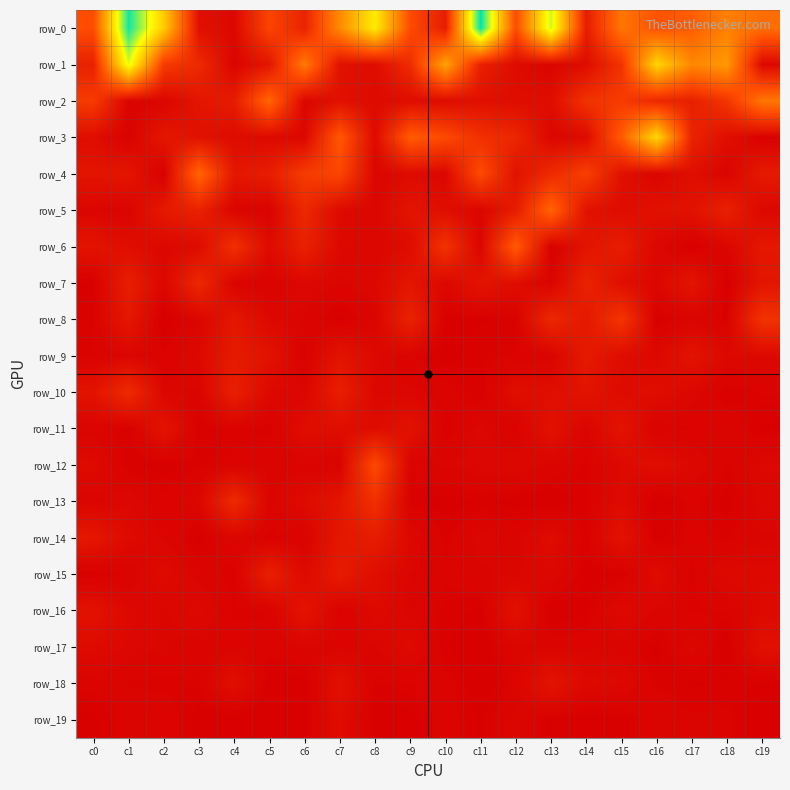

At how many categories does at least one series exceed 357?

20